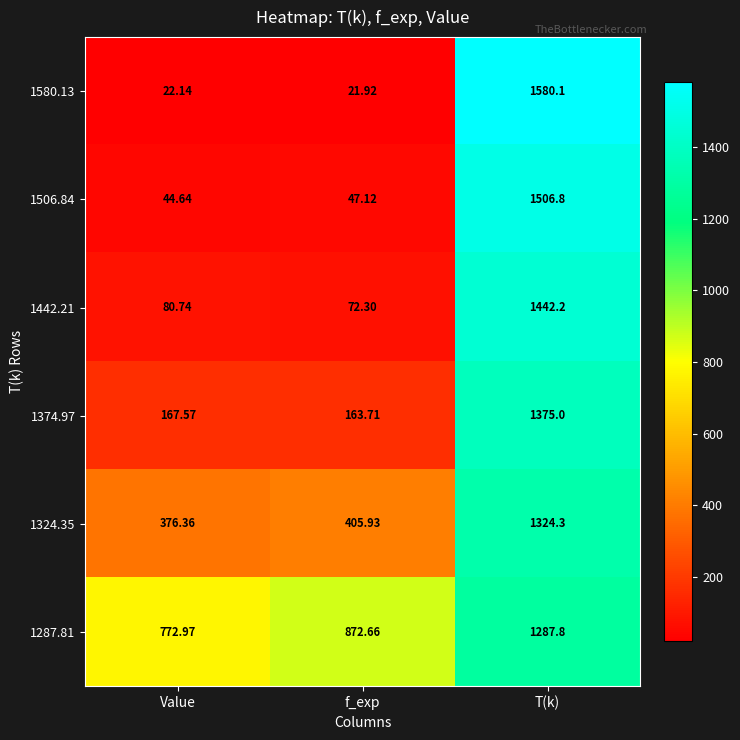

List the labels in order of 1580.13 value, smallest first.

f_exp, Value, T(k)